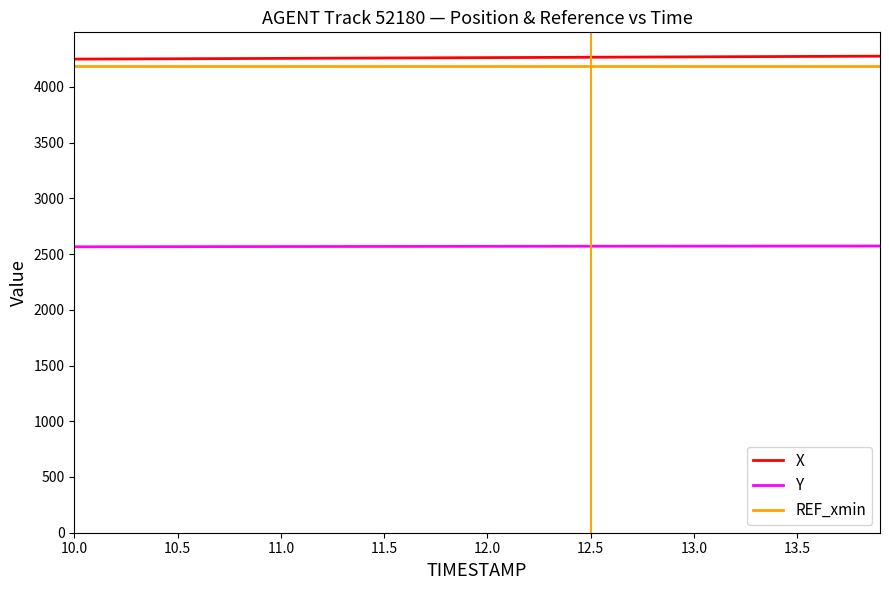

True or false: X and REF_xmin cross at least once.

False